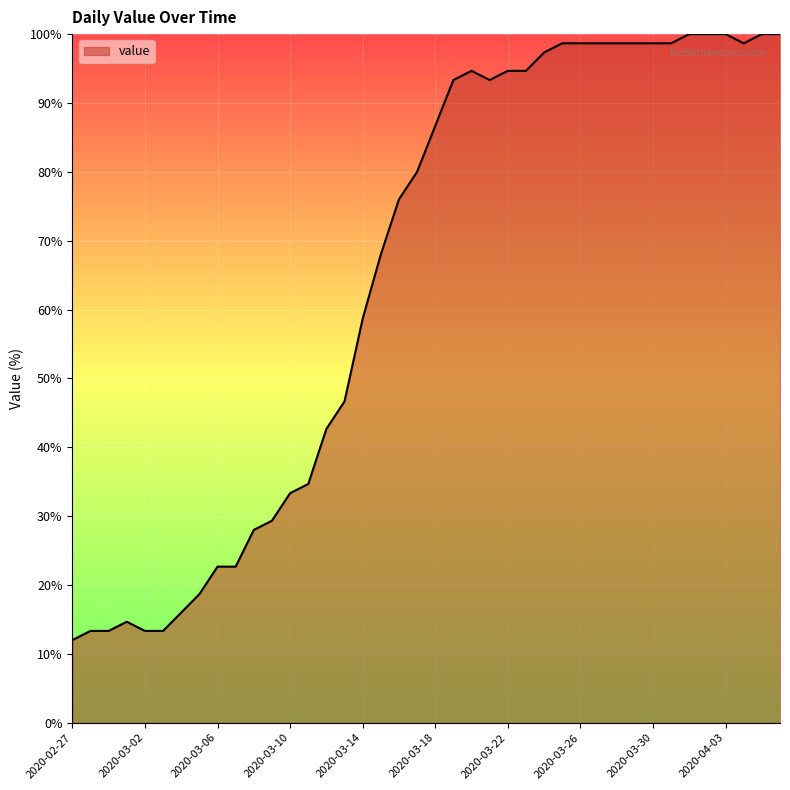

What is the minimum value shown in the chart?

12.0